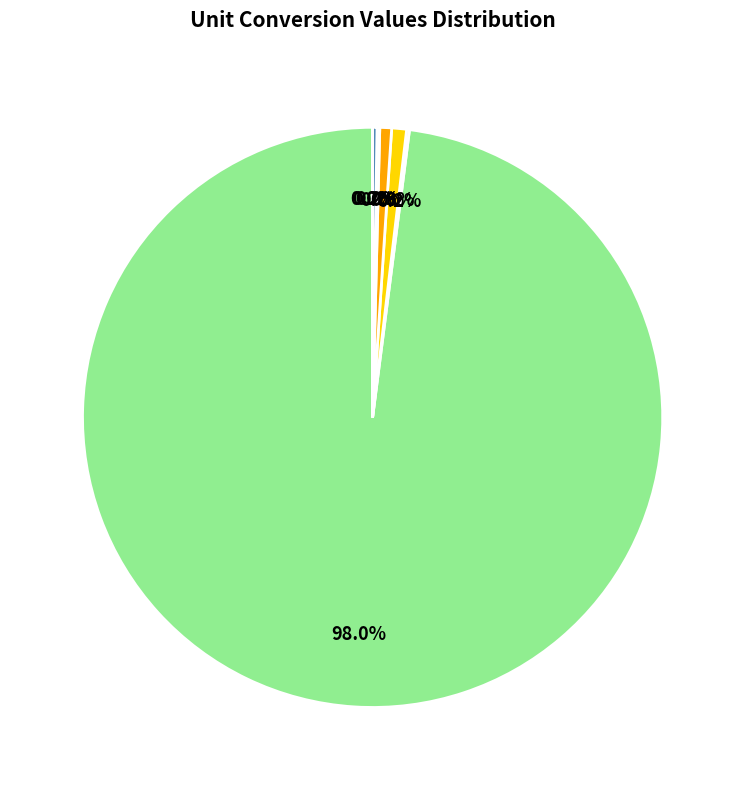

Is there any slice that represents more than half of the pie?

Yes